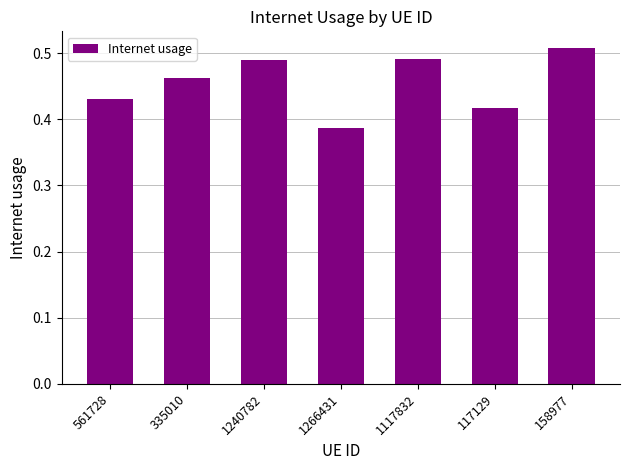

How many bars are there in total?

7